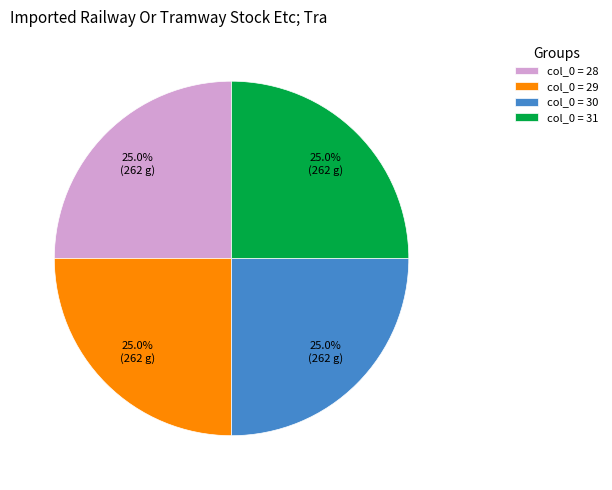

How many segments does this pie chart have?

4